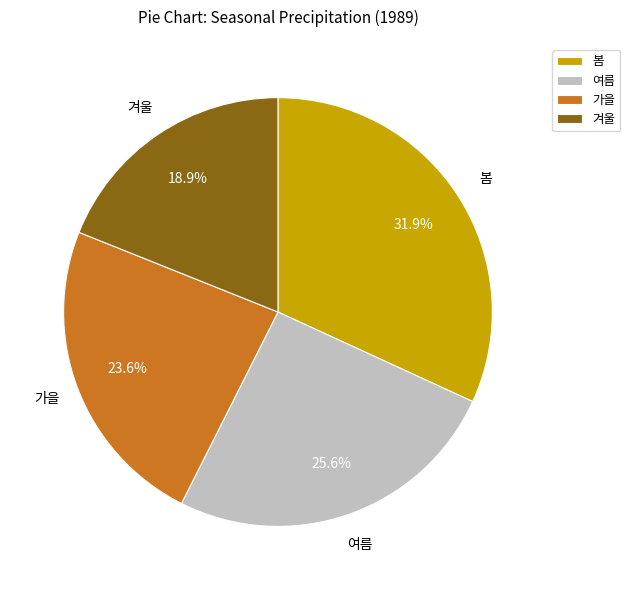

Is it true that 가을 is 24% of the pie?

True